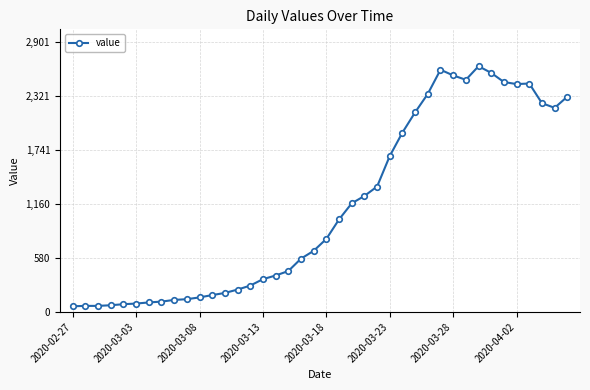

What is the difference between the maximum and minimum values?

2577